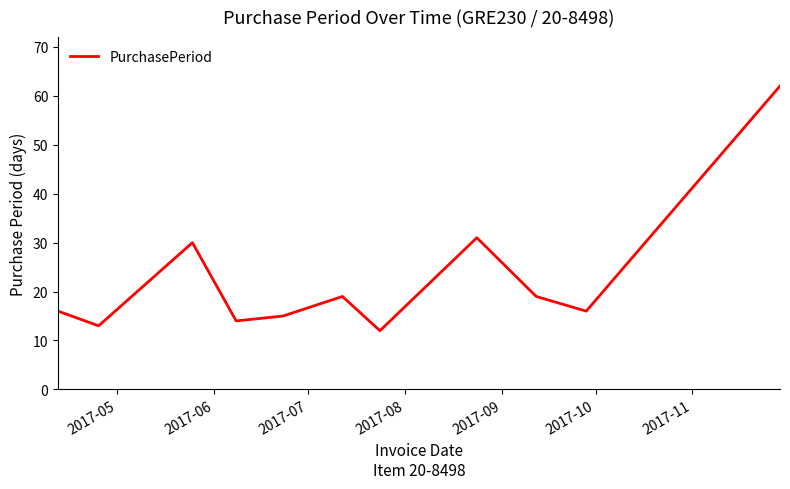

What is the maximum value shown in the chart?

62